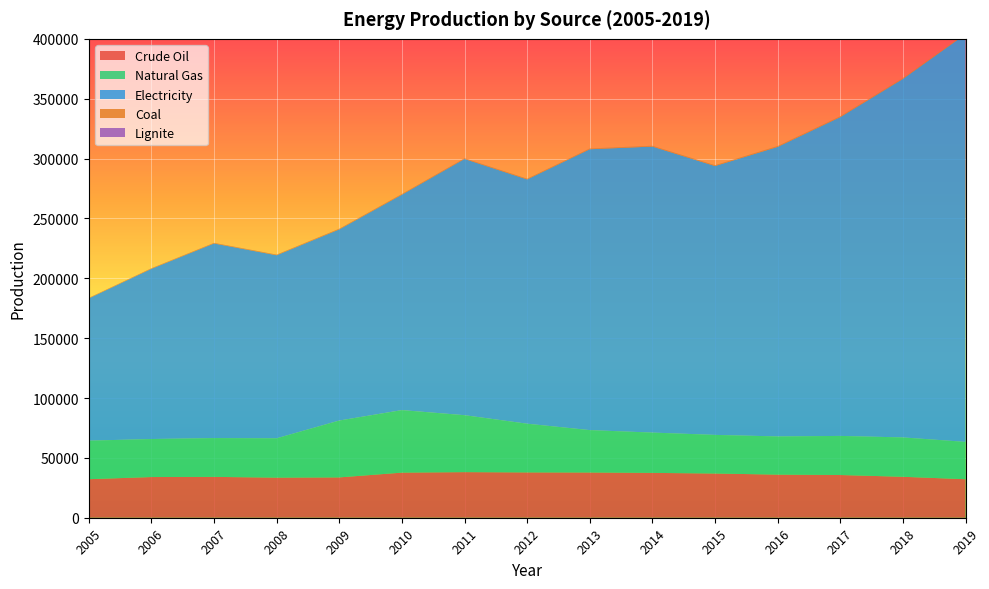

Reading left to right, transcribe all the data shown in this chart.

Crude Oil: 2005=32190.0	2006=33990.0	2007=34118.0	2008=33506.0	2009=33690.0	2010=37680.0	2011=38090.0	2012=37860.0	2013=37788.4	2014=37461.0	2015=36941.8	2016=36008.8	2017=35684.3	2018=34203.2	2019=32169.3
Natural Gas: 2005=32200.0	2006=31750.0	2007=32417.0	2008=32850.0	2009=47500.0	2010=52220.0	2011=47560.0	2012=40680.0	2013=35406.9	2014=33657.4	2015=32249.2	2016=31896.7	2017=32649.3	2018=32873.4	2019=31184.2
Electricity: 2005=118818.0	2006=142163.8	2007=162553.7	2008=152886.0	2009=159642.8	2010=179926.5	2011=214024.1	2012=204035.3	2013=234595.0	2014=238908.4	2015=224571.1	2016=241841.6	2017=266308.3	2018=299465.0	2019=340578.6
Coal: 2005=407.0	2006=430.8	2007=457.1	2008=492.8	2009=532.0	2010=532.7	2011=540.0	2012=556.4	2013=565.8	2014=612.4	2015=639.2	2016=657.9	2017=675.4	2018=728.7	2019=730.9
Lignite: 2005=30.2	2006=31.3	2007=34.0	2008=32.4	2009=34.1	2010=37.7	2011=42.3	2012=46.5	2013=44.3	2014=48.3	2015=43.8	2016=45.2	2017=46.6	2018=44.3	2019=42.1